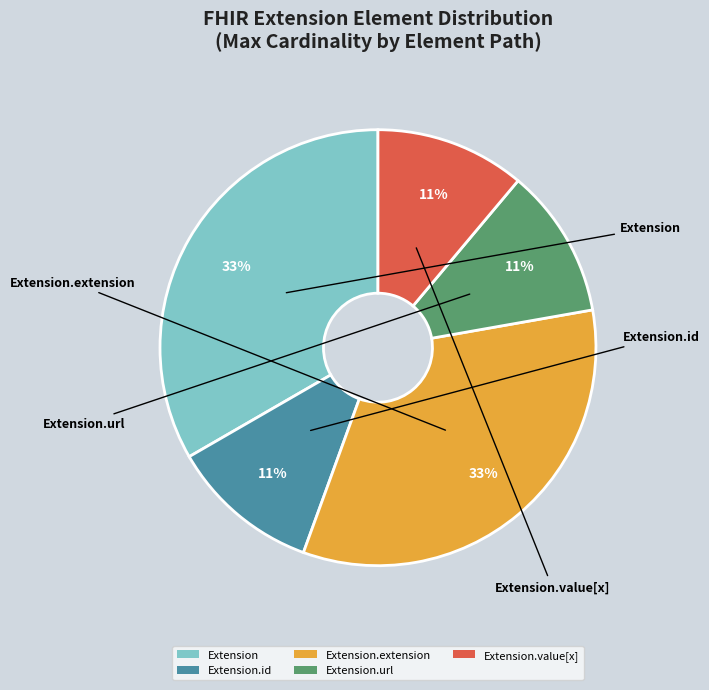

Does Extension.value[x] represent more than half of the total?

No